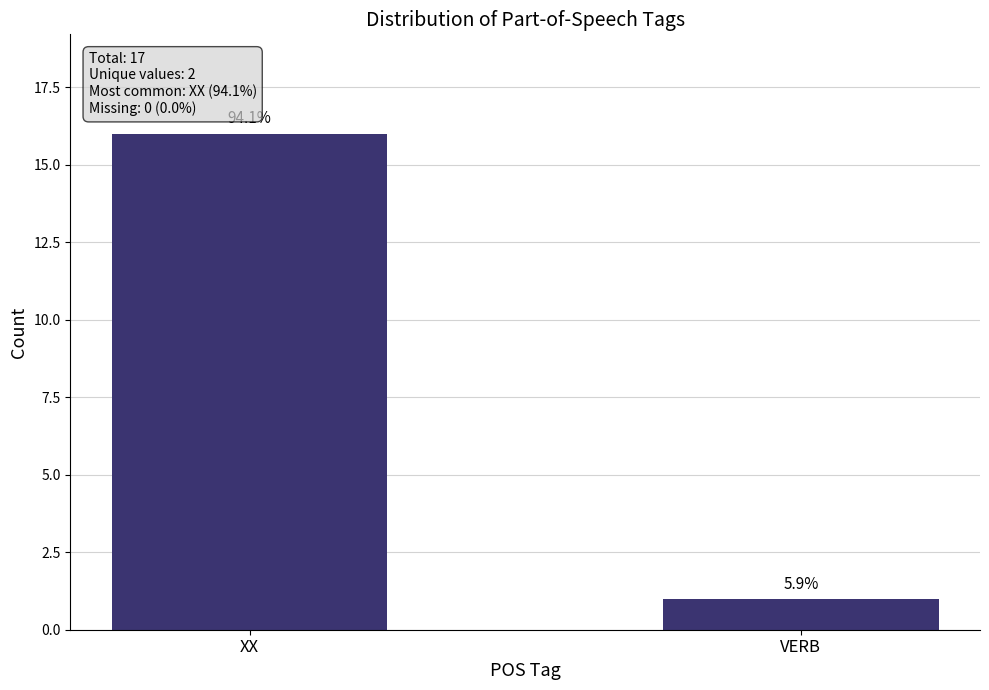

Approximately how many times larger is the value at VERB compared to XX?

0.1